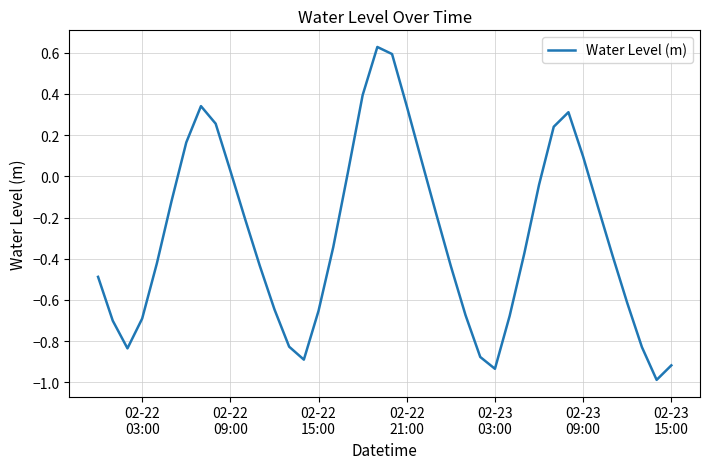

What is the difference between the maximum and minimum values?

1.6